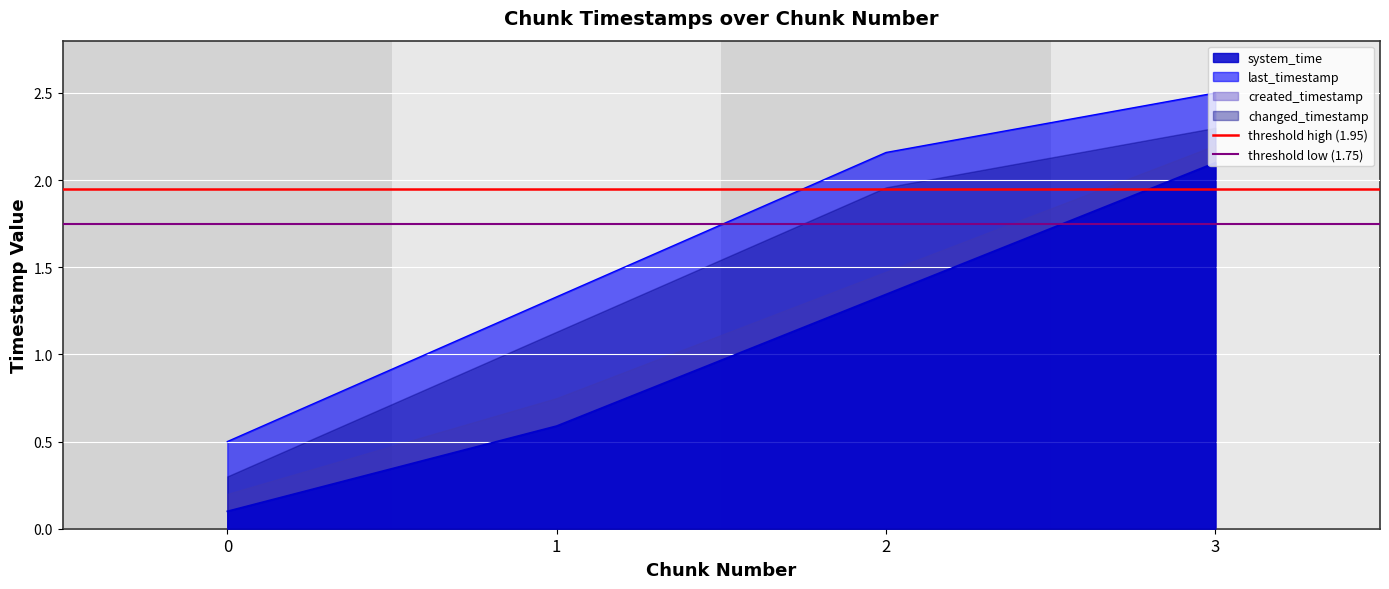

List the labels in order of last_timestamp value, largest first.

3, 2, 1, 0